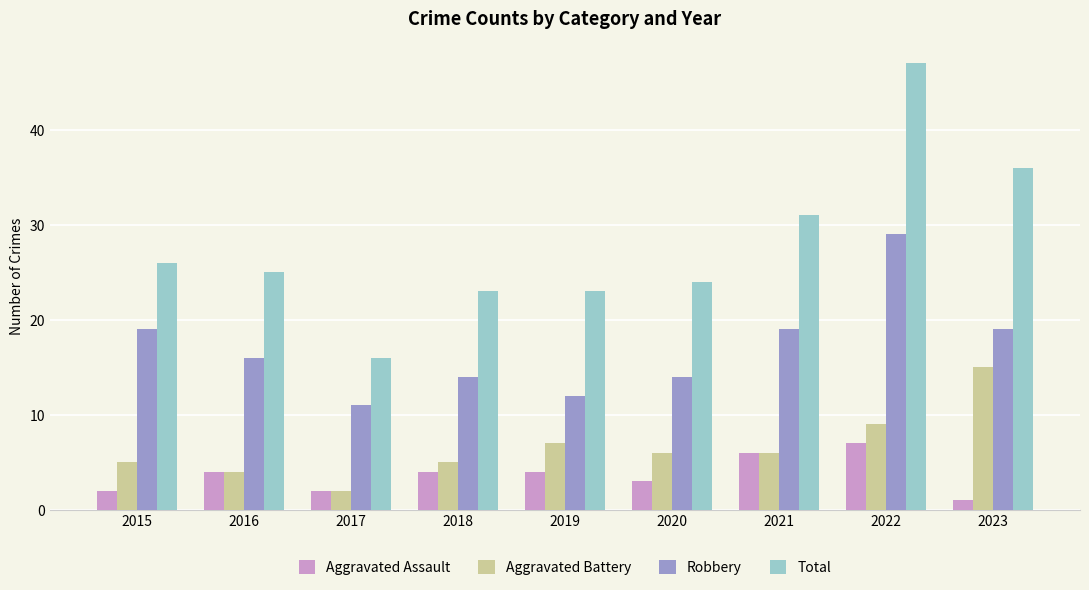

Is it true that Aggravated Assault equals 9 at 2022?

False